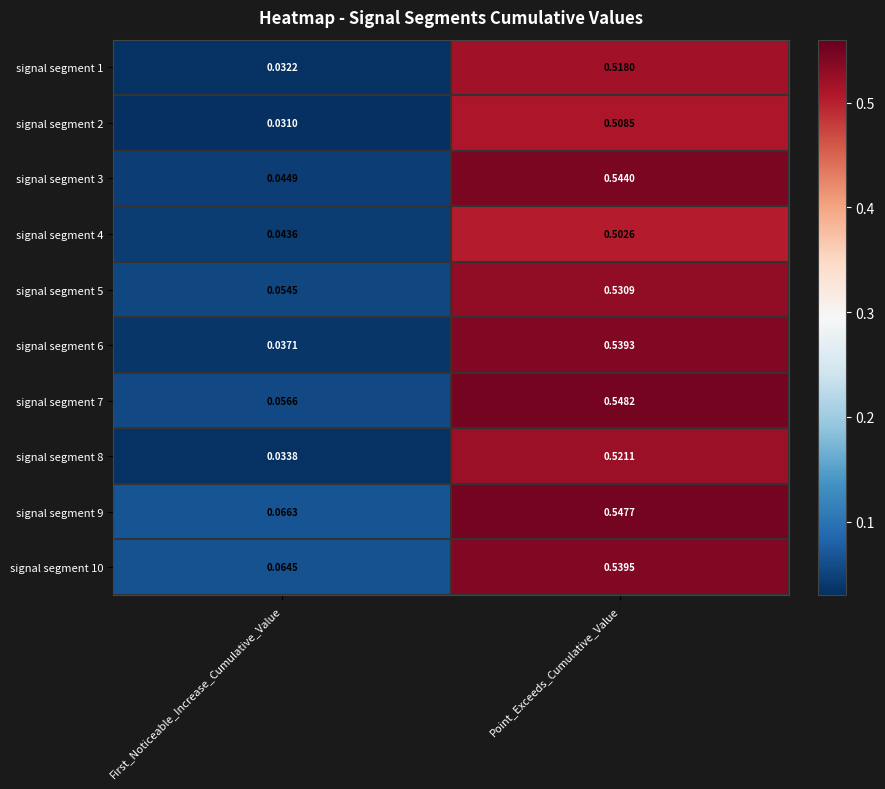

Rank the categories by signal segment 7 value from lowest to highest.

First_Noticeable_Increase_Cumulative_Value, Point_Exceeds_Cumulative_Value